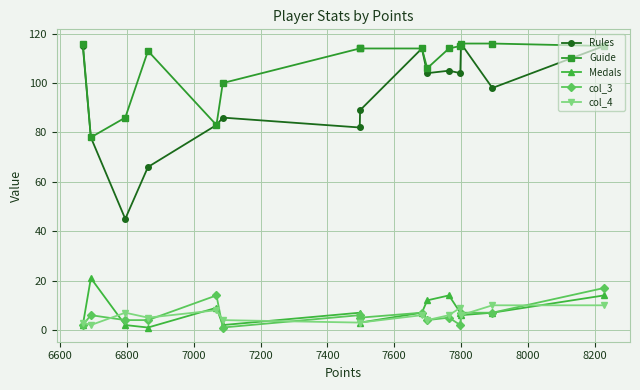

Which series has the widest spread of values?

Rules